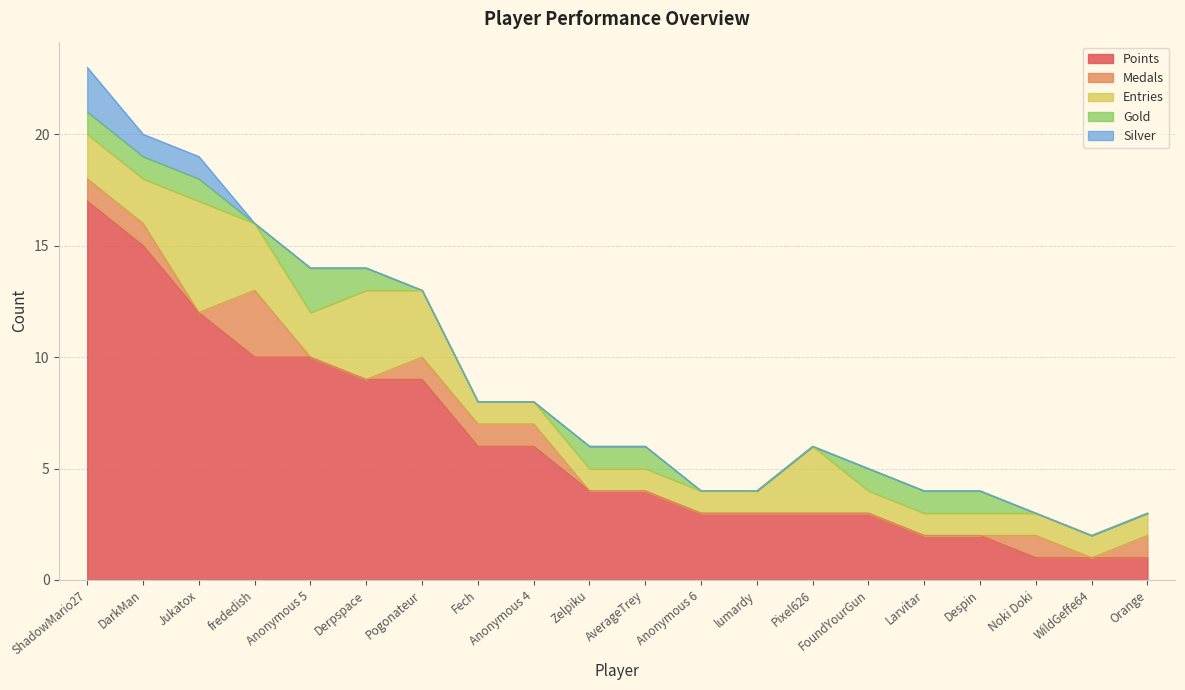

What is the label of the 15th point from the left?

FoundYourGun